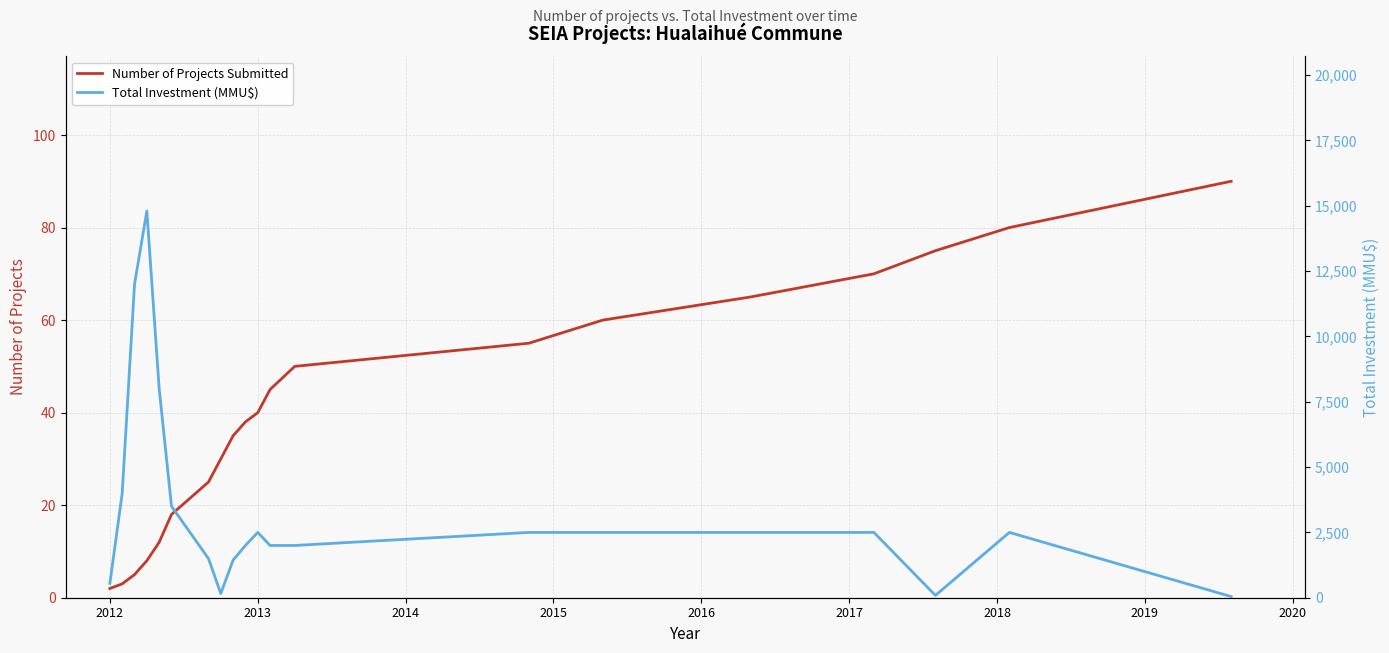

What position from the left is 2012?

1